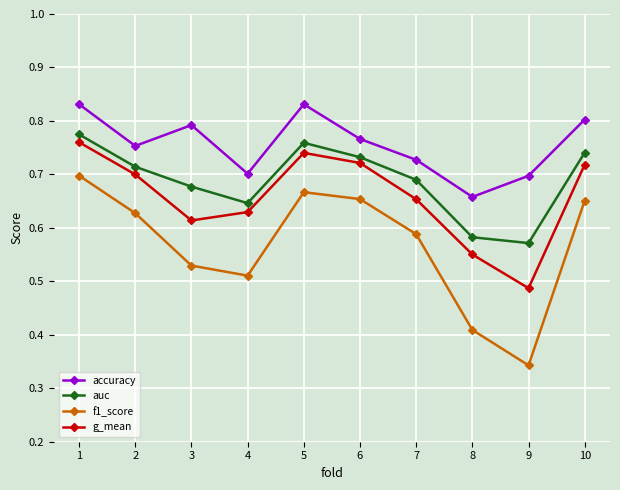

Which series changed the most between 1 and 9?

f1_score